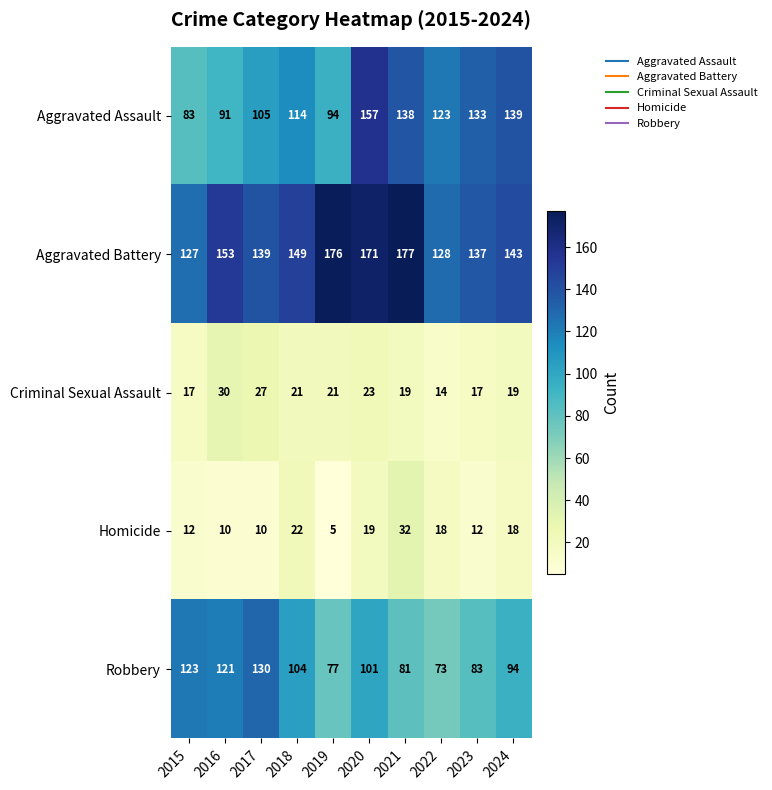

What is the difference between the highest and lowest values at 2015?

115